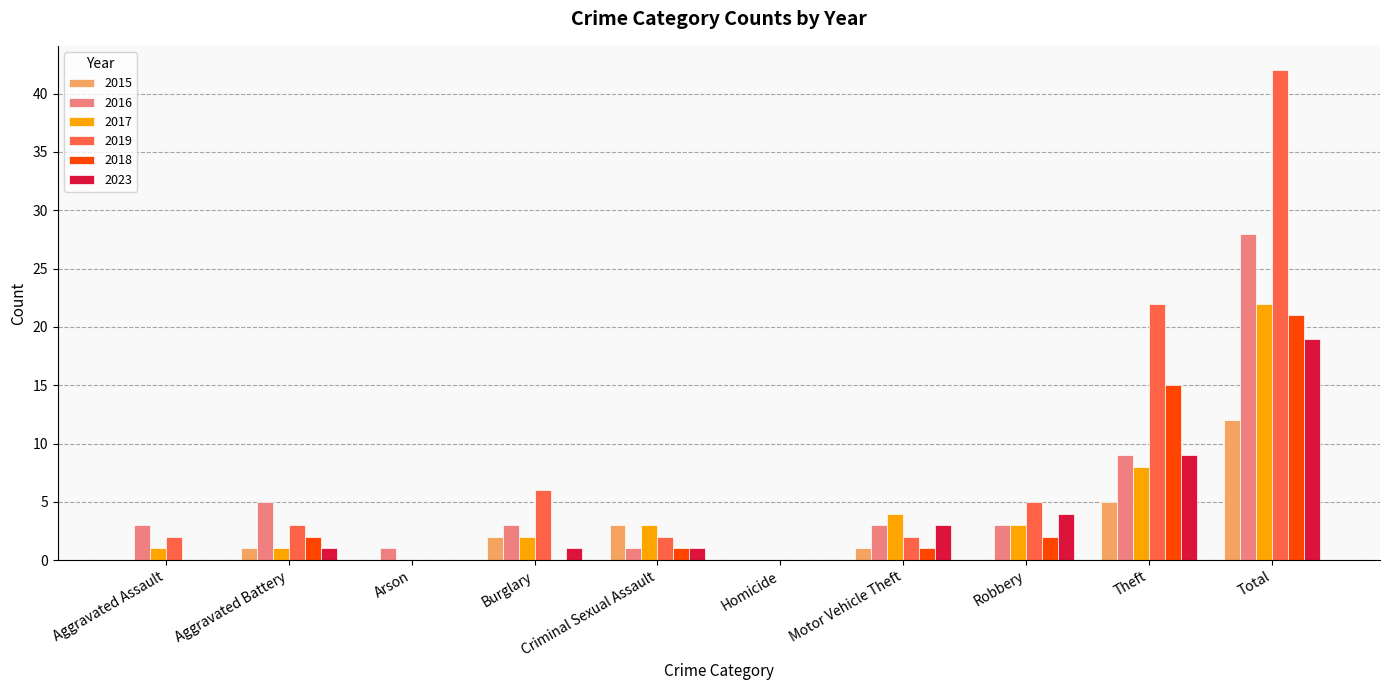

Are the bars horizontal?

No